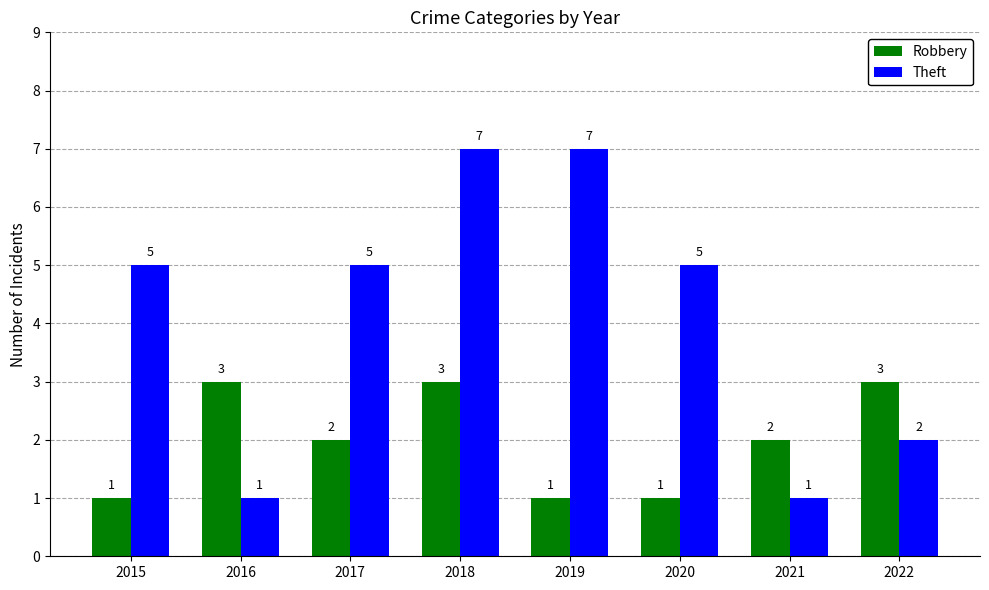

What is the greatest value displayed?

7